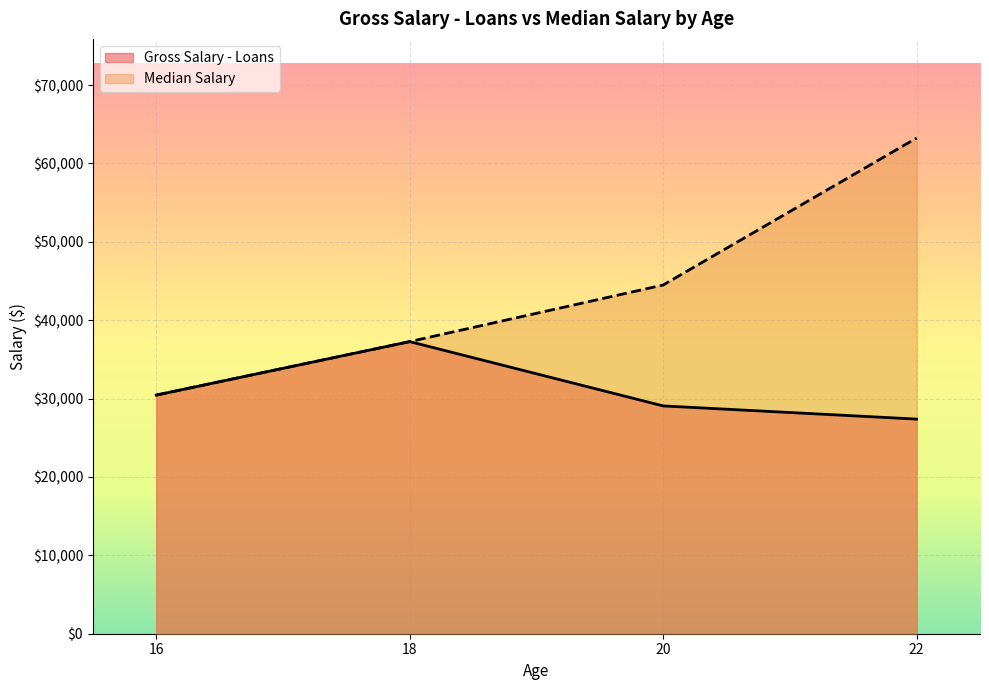

How many lines are shown in the chart?

2